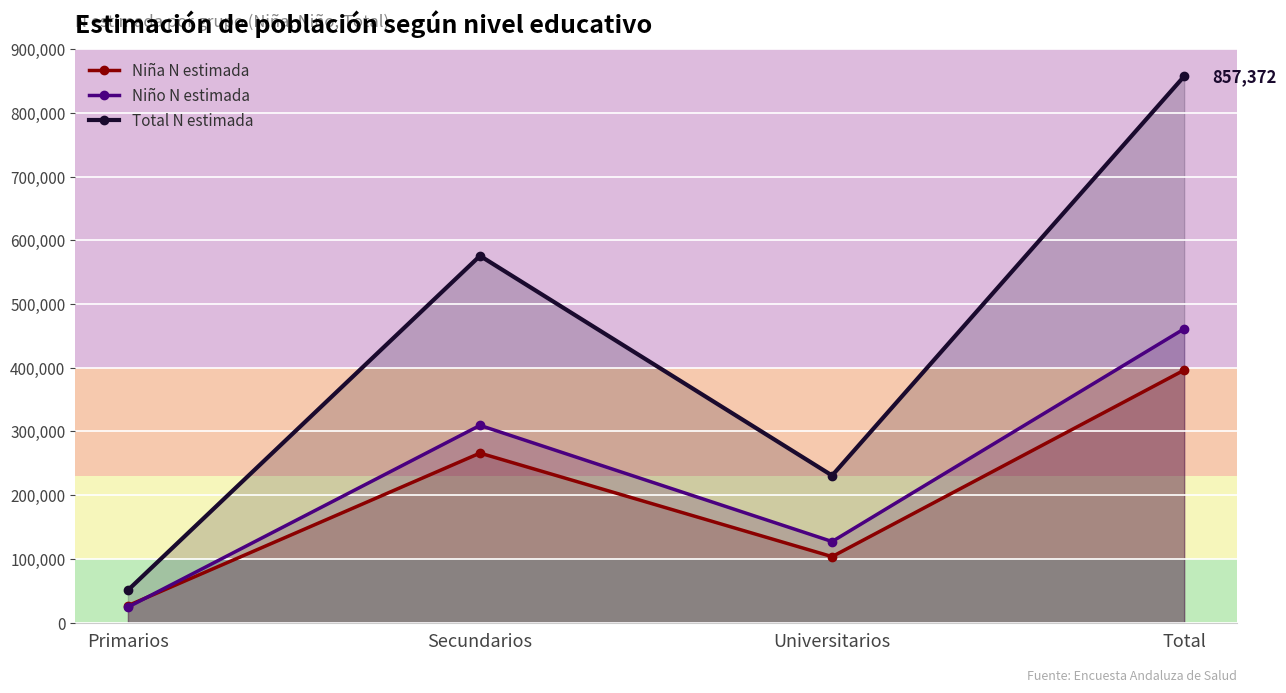

Rank the series by their maximum value, from lowest to highest.

Niña N estimada, Niño N estimada, Total N estimada